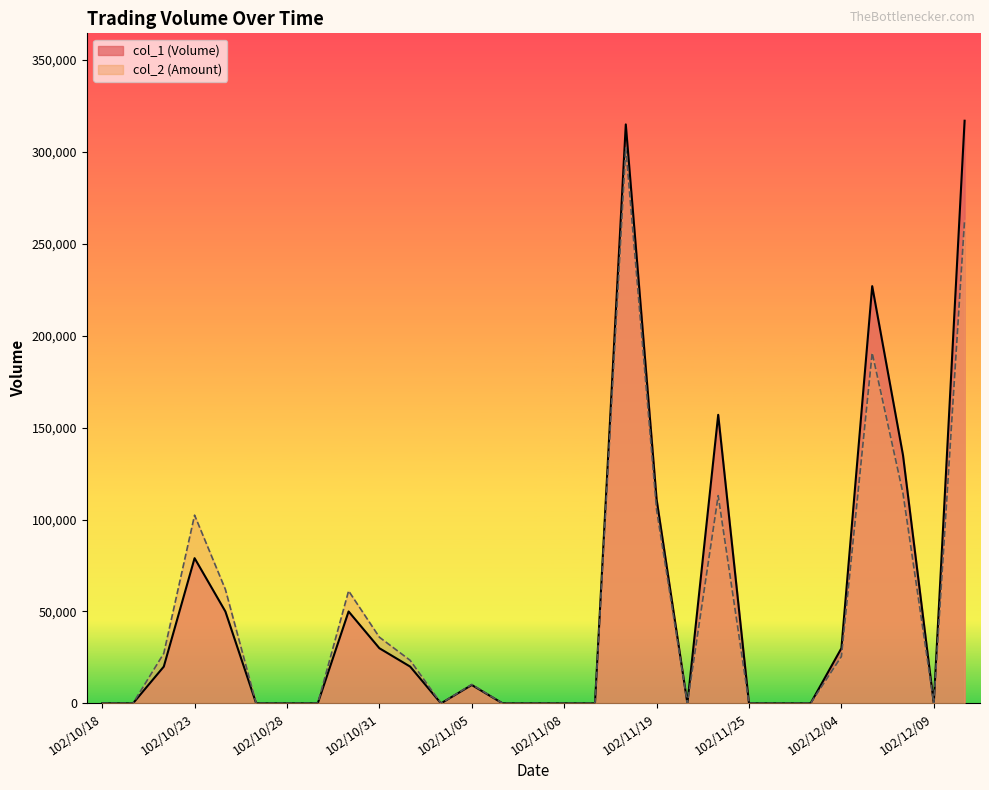

True or false: col_2 and col_1 cross at least once.

False